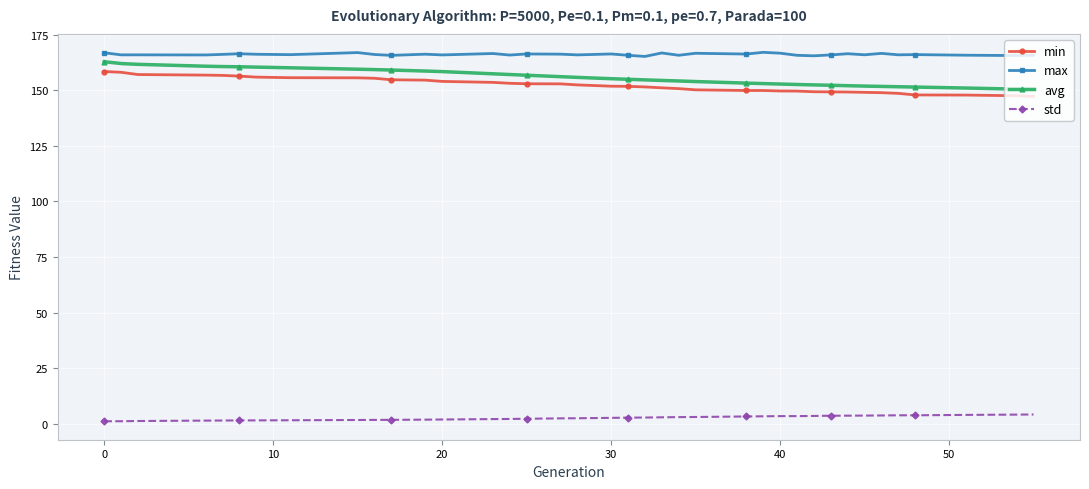

At how many categories does at least one series exceed 71?

39